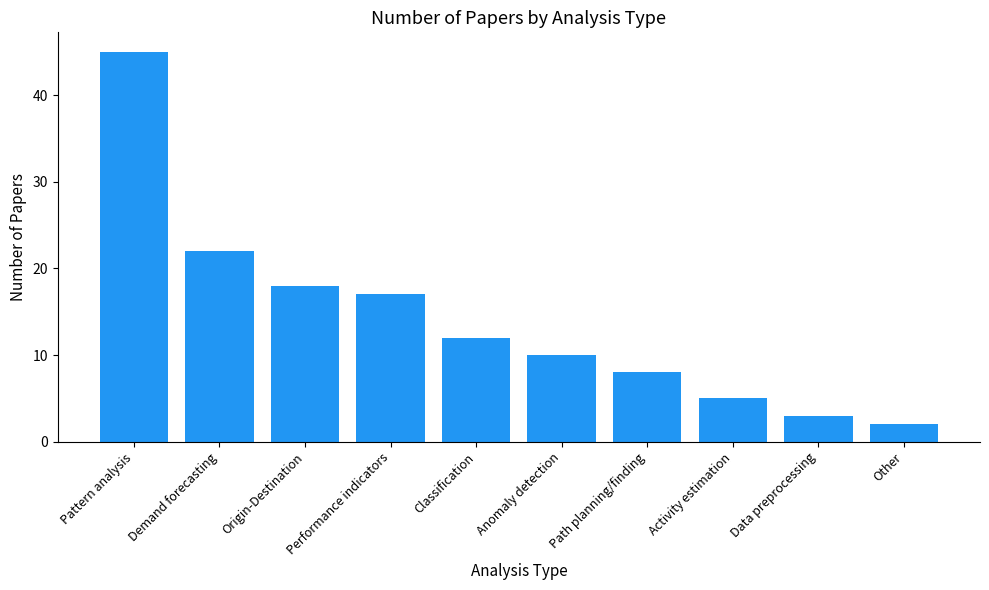

What is the change in value from Demand forecasting to Data preprocessing?

-19